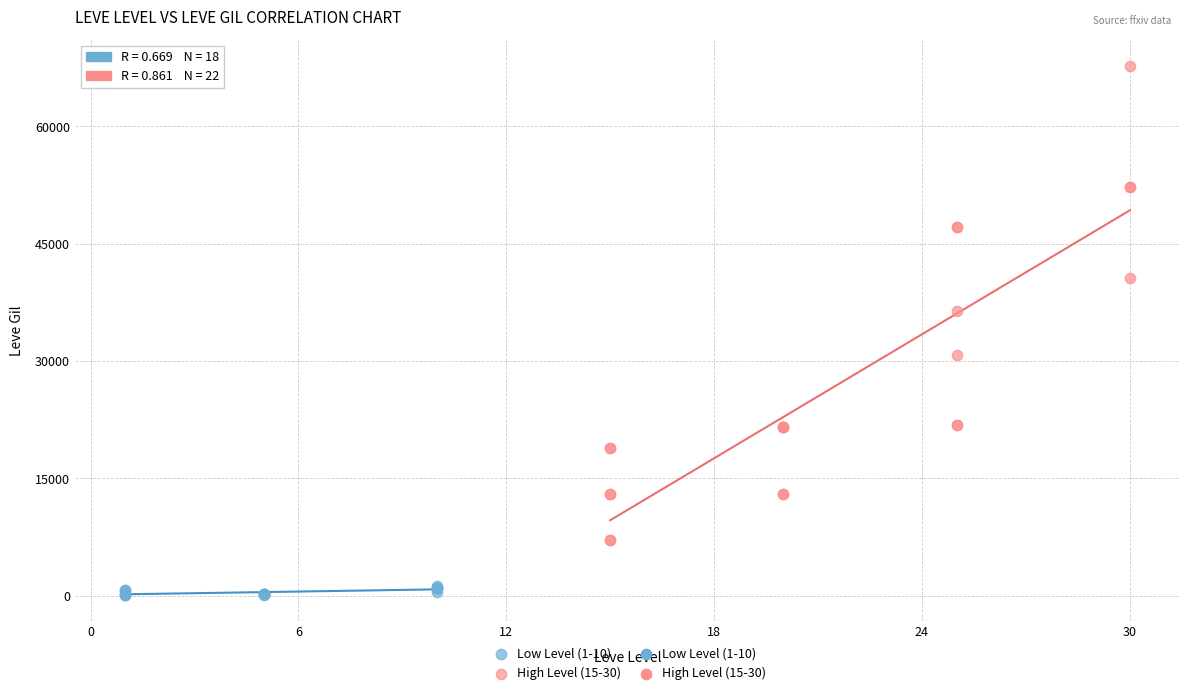

Which series reaches the maximum Y coordinate?

High Level (15-30)